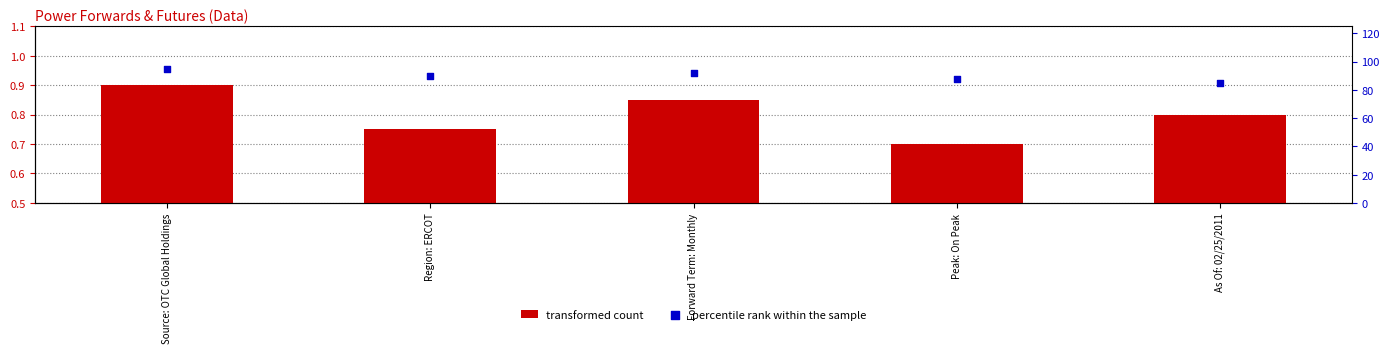

Which series contains the lowest Y value?

transformed count